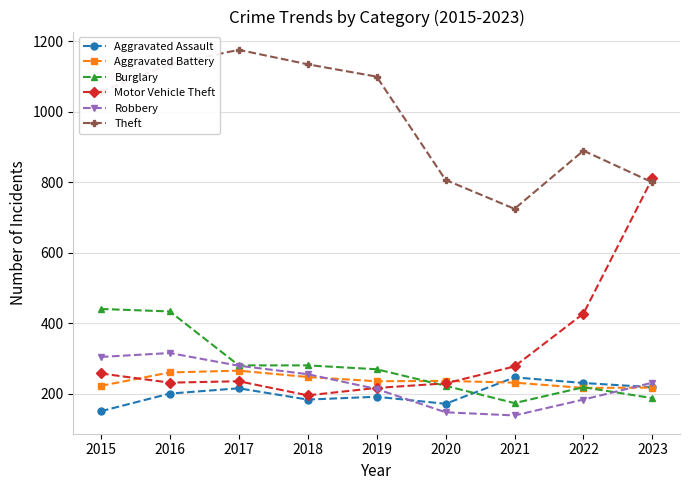

At which label does Burglary first exceed 269?

2015